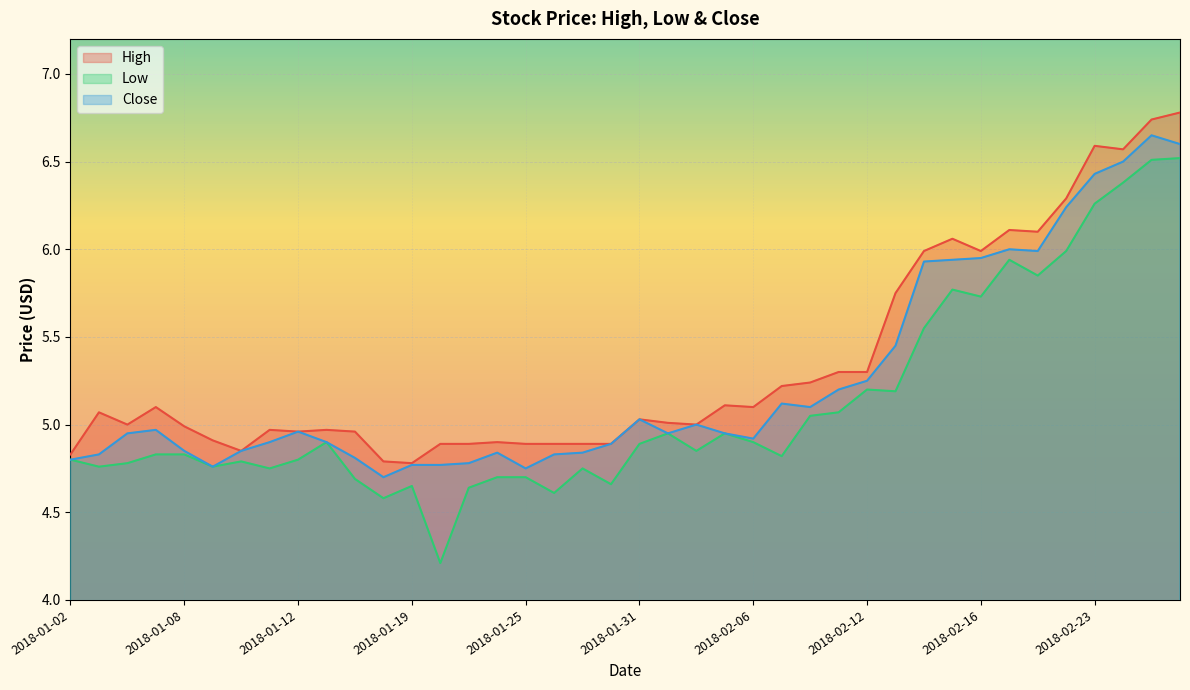

What is the maximum value for High?

6.8